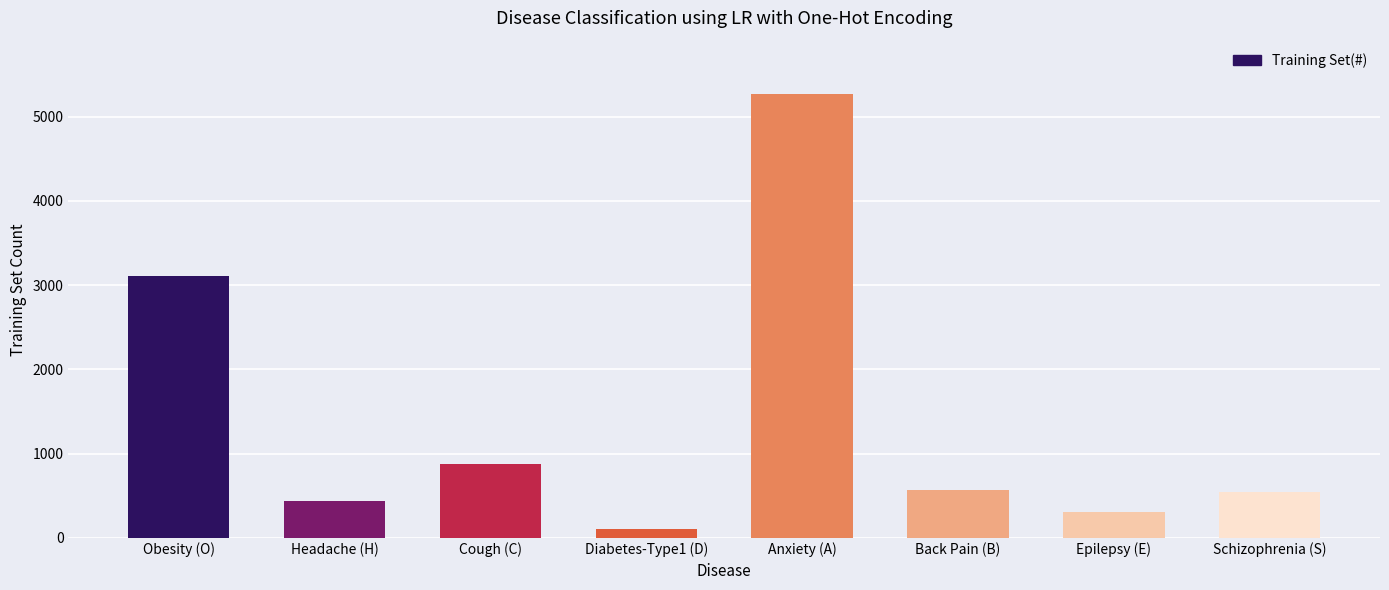

What is the minimum value shown in the chart?

102